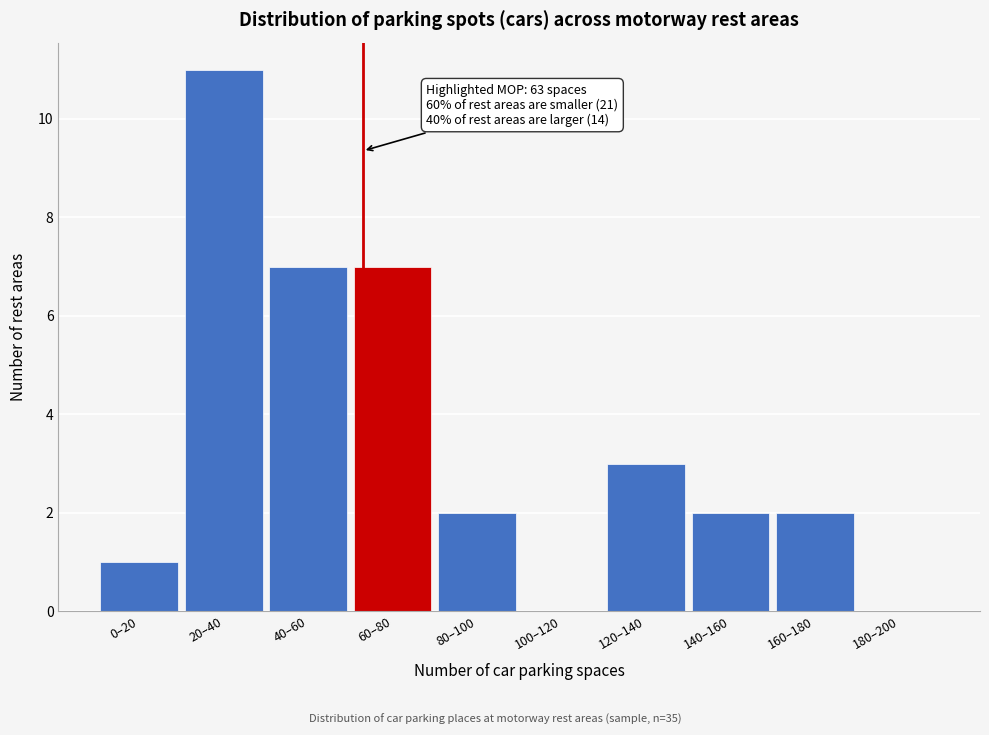

Reading right to left, transcribe all the data shown in this chart.

180–200=0	160–180=2	140–160=2	120–140=3	100–120=0	80–100=2	60–80=7	40–60=7	20–40=11	0–20=1